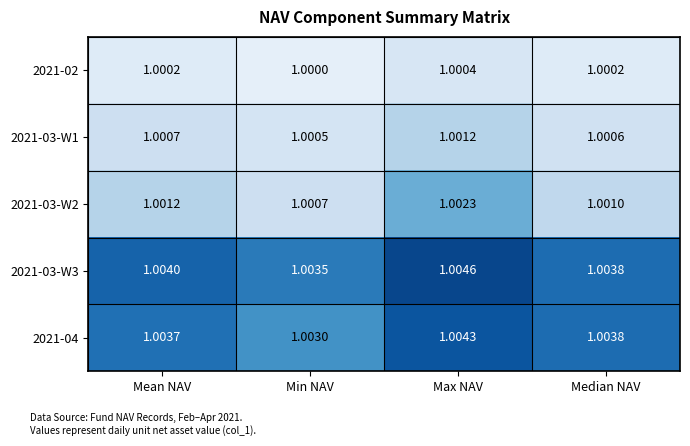

List the series in order of their peak value, lowest first.

2021-02, 2021-03-W1, 2021-03-W2, 2021-04, 2021-03-W3